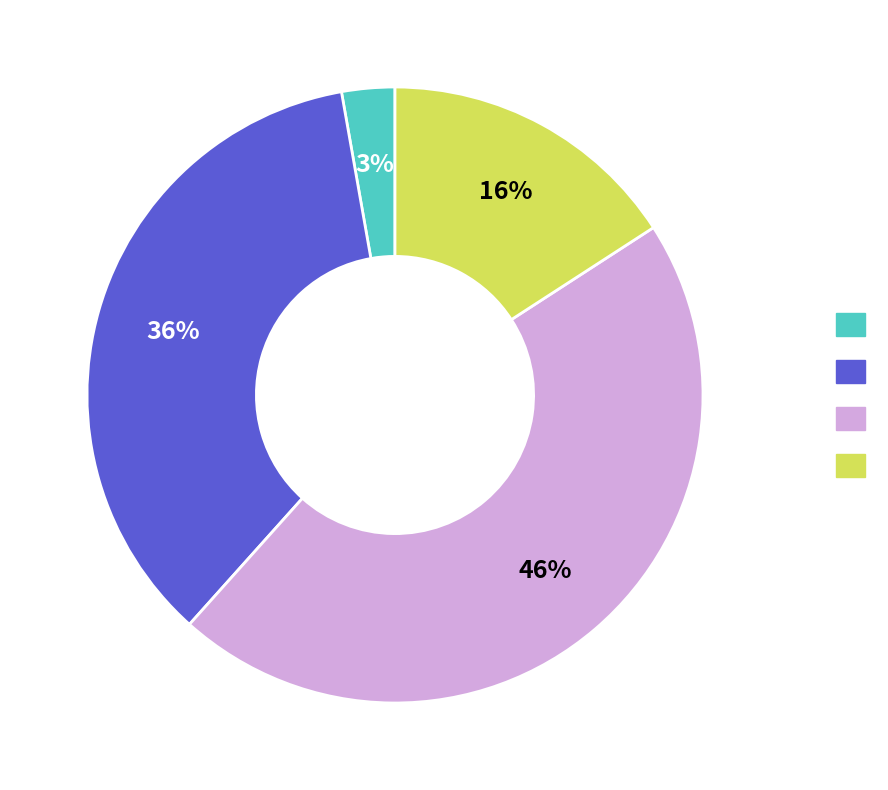

Is there a majority slice in this chart?

No